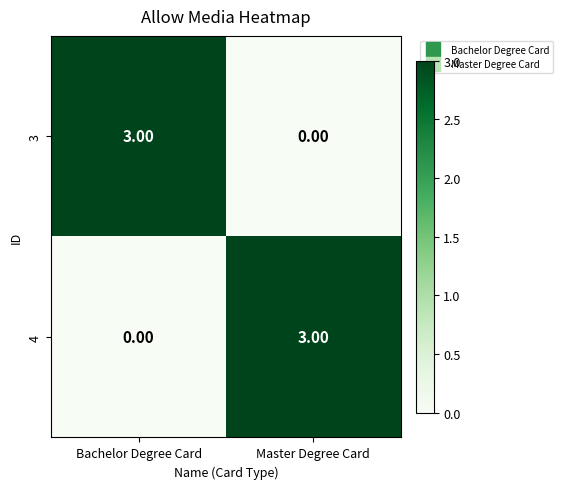

What is the total value across all series at Master Degree Card?

3